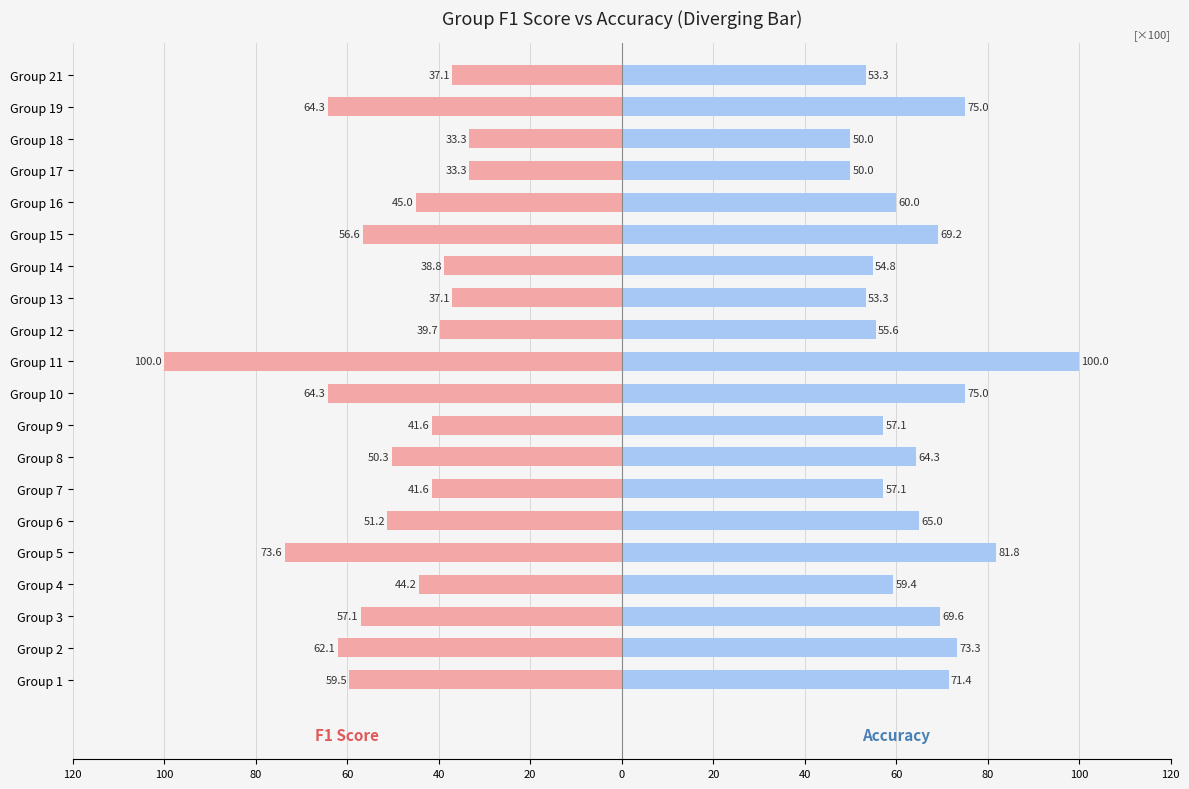

Reading left to right, transcribe all the data shown in this chart.

f1: -59.5	-62.1	-57.1	-44.2	-73.6	-51.2	-41.6	-50.3	-41.6	-64.3	-100.0	-39.7	-37.1	-38.8	-56.6	-45.0	-33.3	-33.3	-64.3	-37.1
accuracy: 71.4	73.3	69.6	59.4	81.8	65.0	57.1	64.3	57.1	75.0	100.0	55.6	53.3	54.8	69.2	60.0	50.0	50.0	75.0	53.3